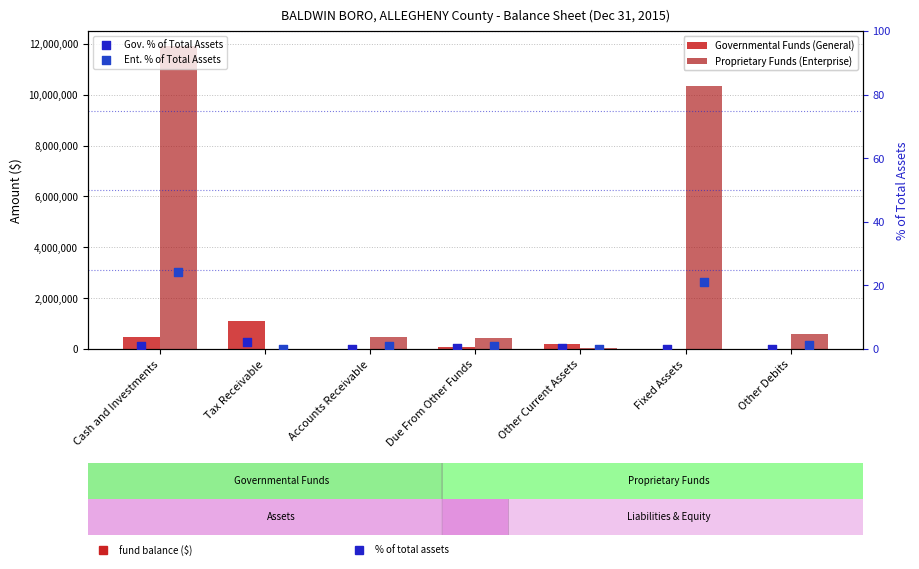

Which series has the largest total across all categories?

Proprietary Funds (Enterprise)